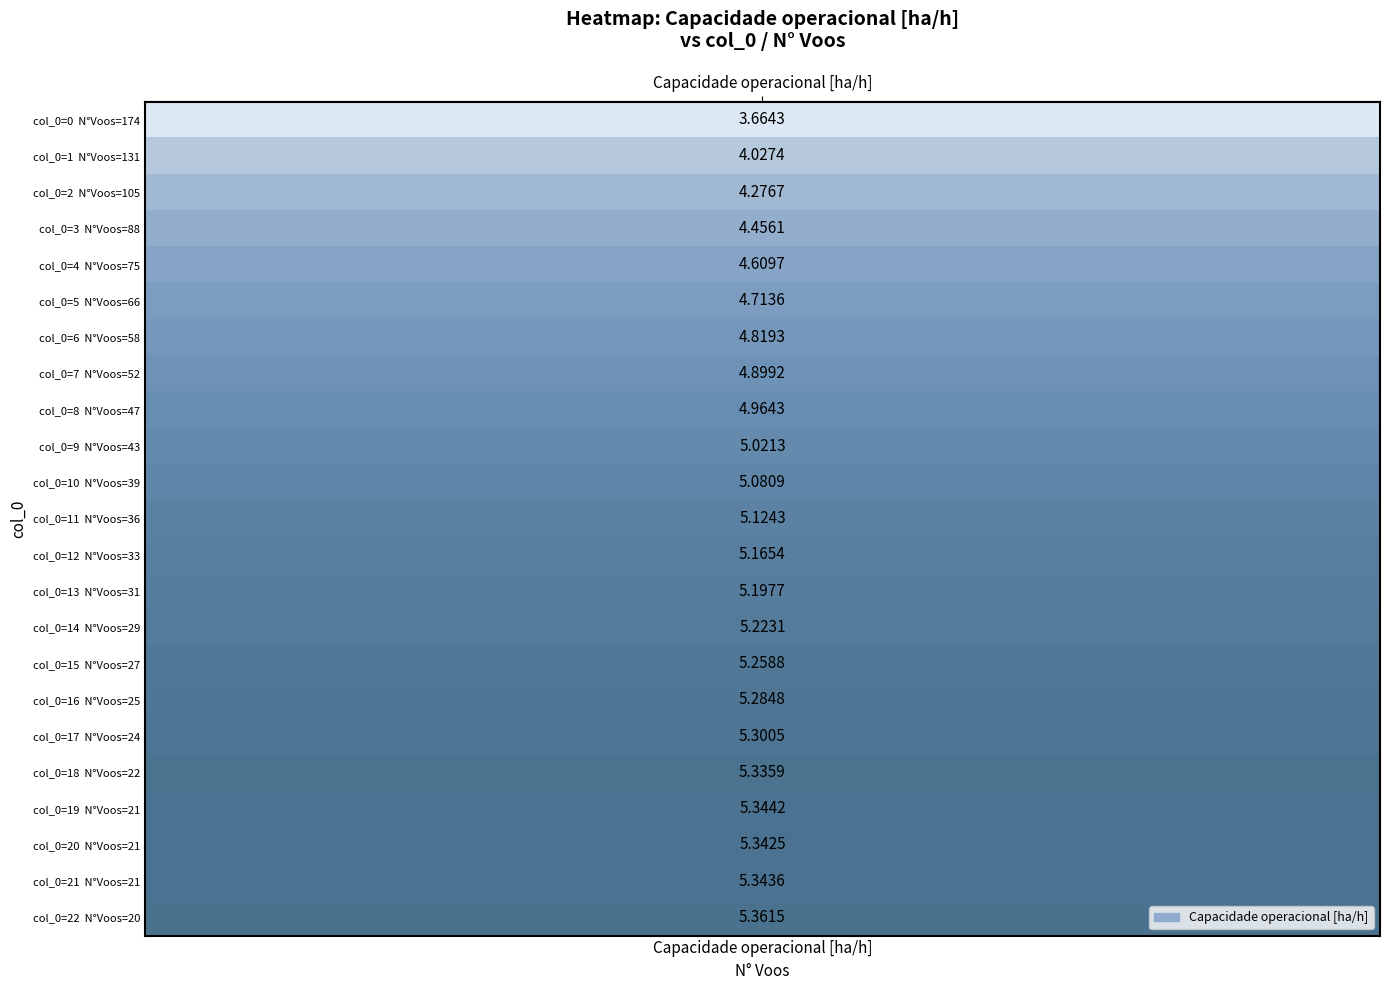

Reading left to right, extract all data points from this chart.

3.7	4.0	4.3	4.5	4.6	4.7	4.8	4.9	5.0	5.0	5.1	5.1	5.2	5.2	5.2	5.3	5.3	5.3	5.3	5.3	5.3	5.3	5.4